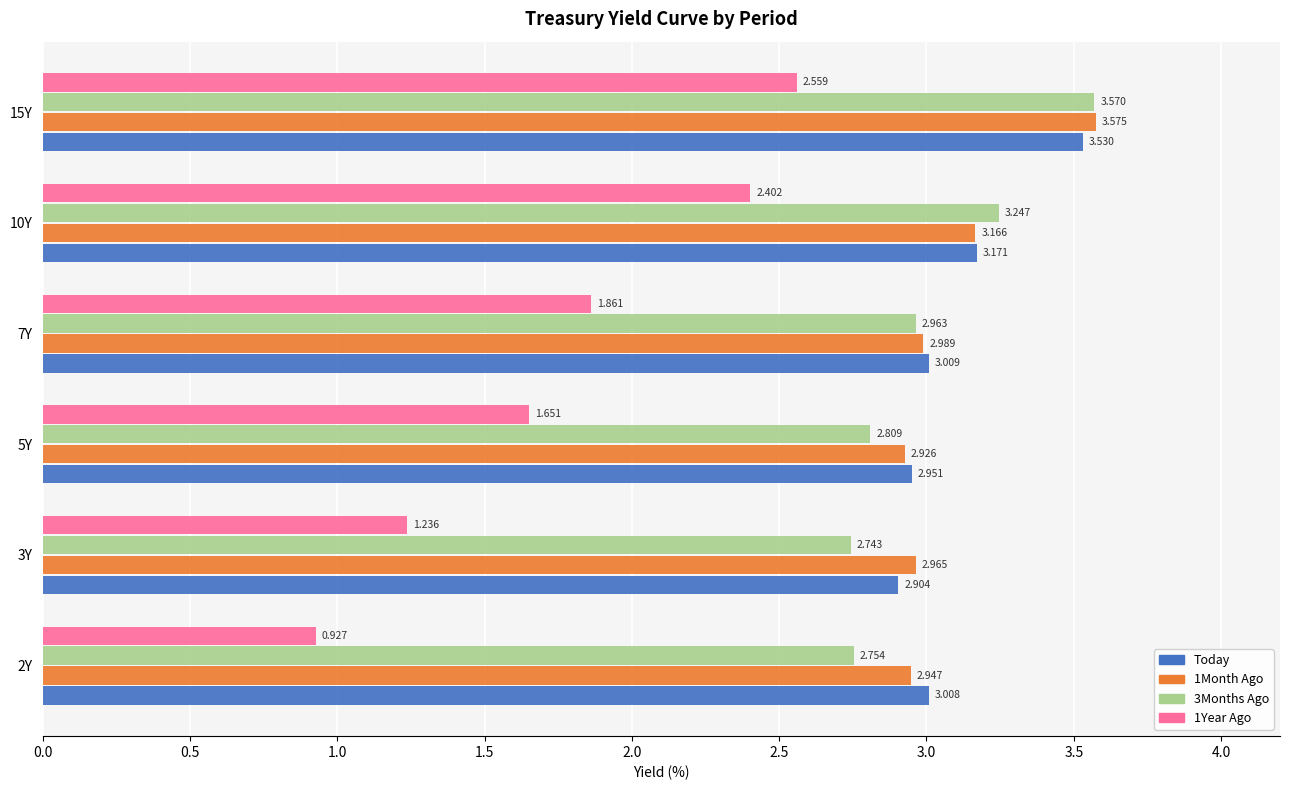

What are all the series names shown in the legend?

Today, 1Month Ago, 3Months Ago, 1Year Ago